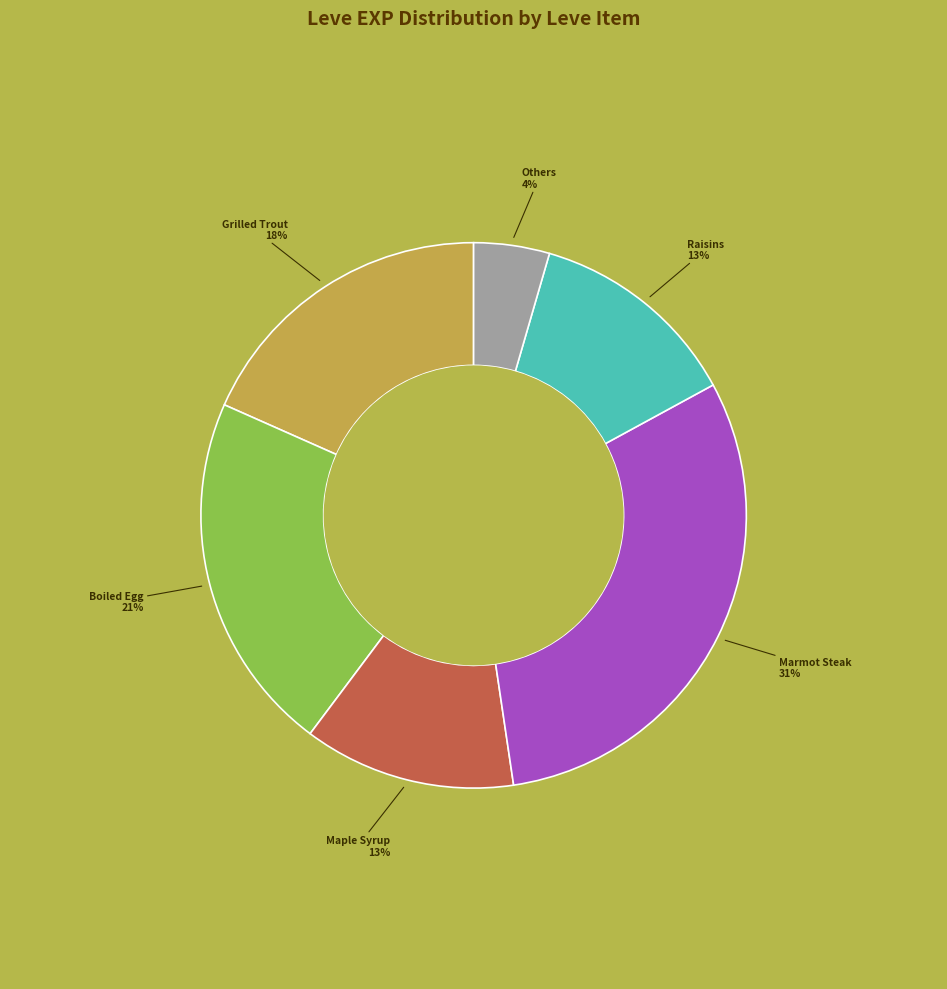

To the nearest percent, what is the average slice percentage?

17%